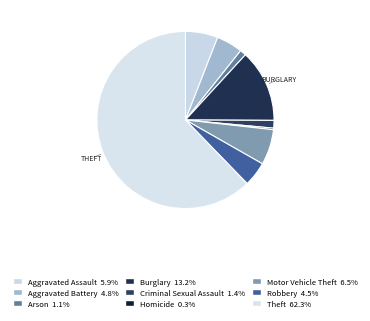

What is the smallest slice in the pie chart?

Homicide